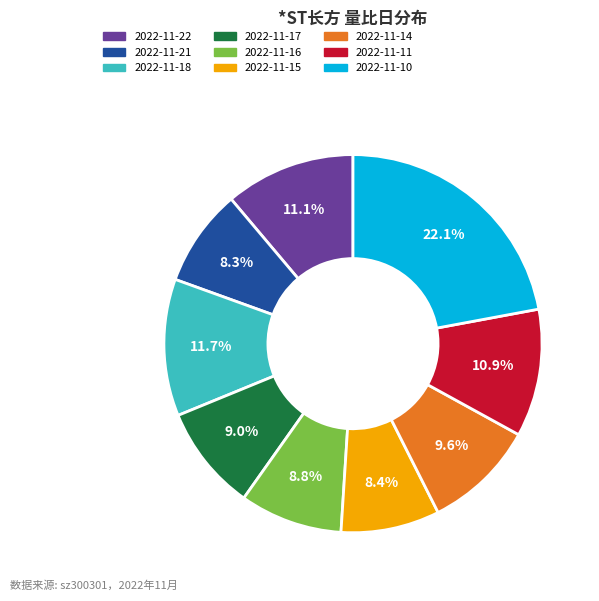

What is the largest slice in the pie chart?

2022-11-10